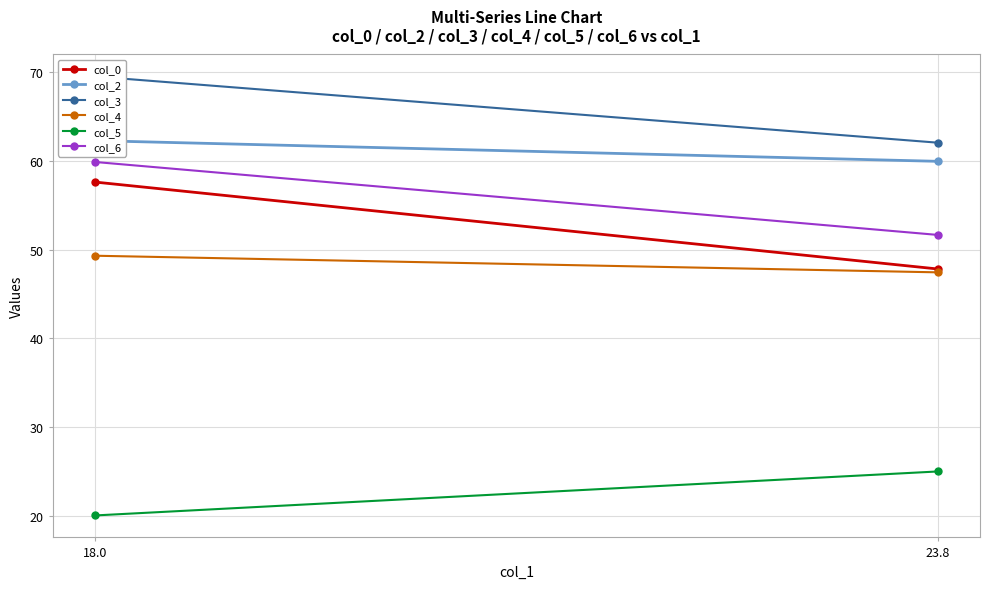

Which series has the largest total across all categories?

col_3